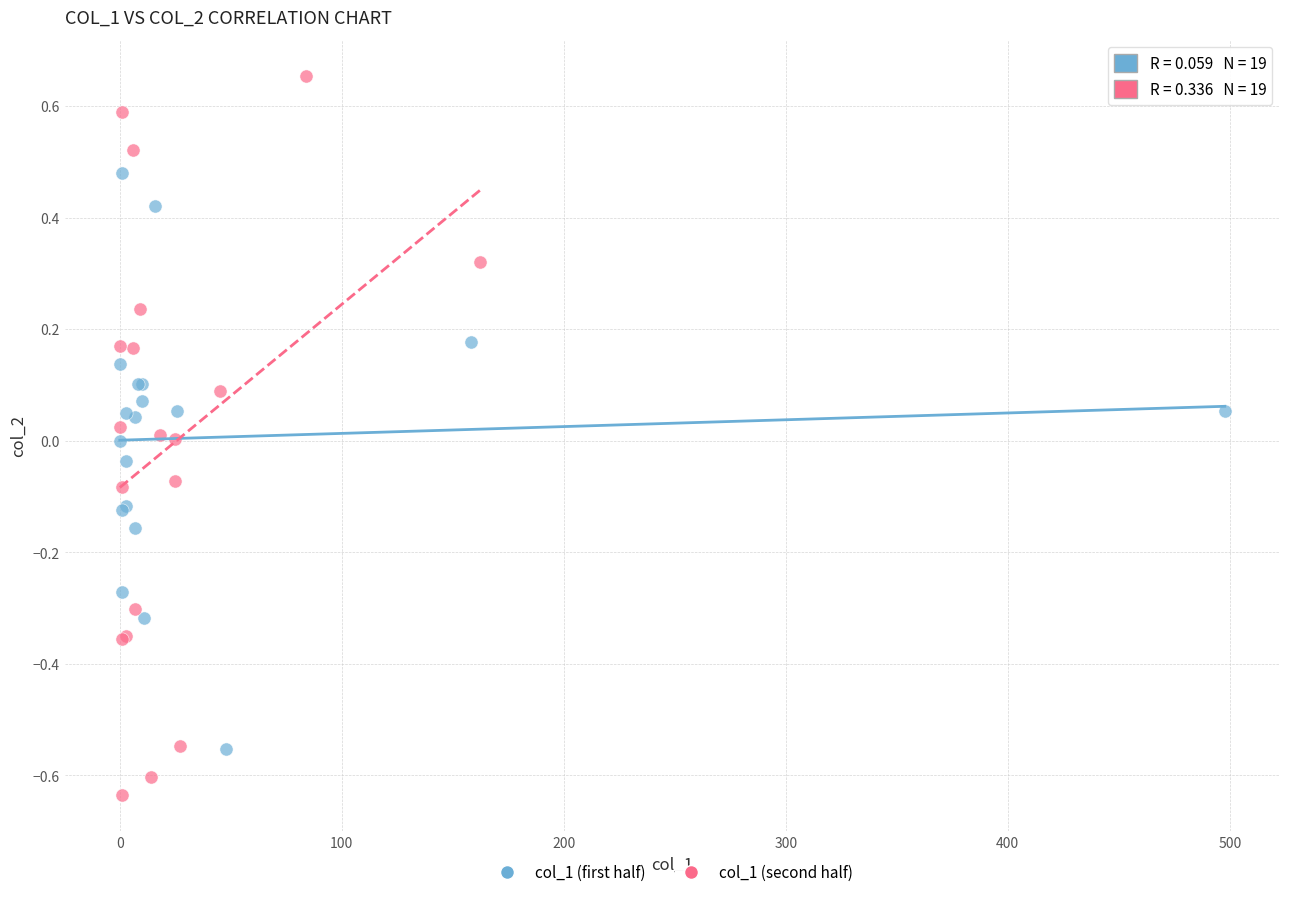

Which series has the widest spread of Y values?

col_1 (second half)